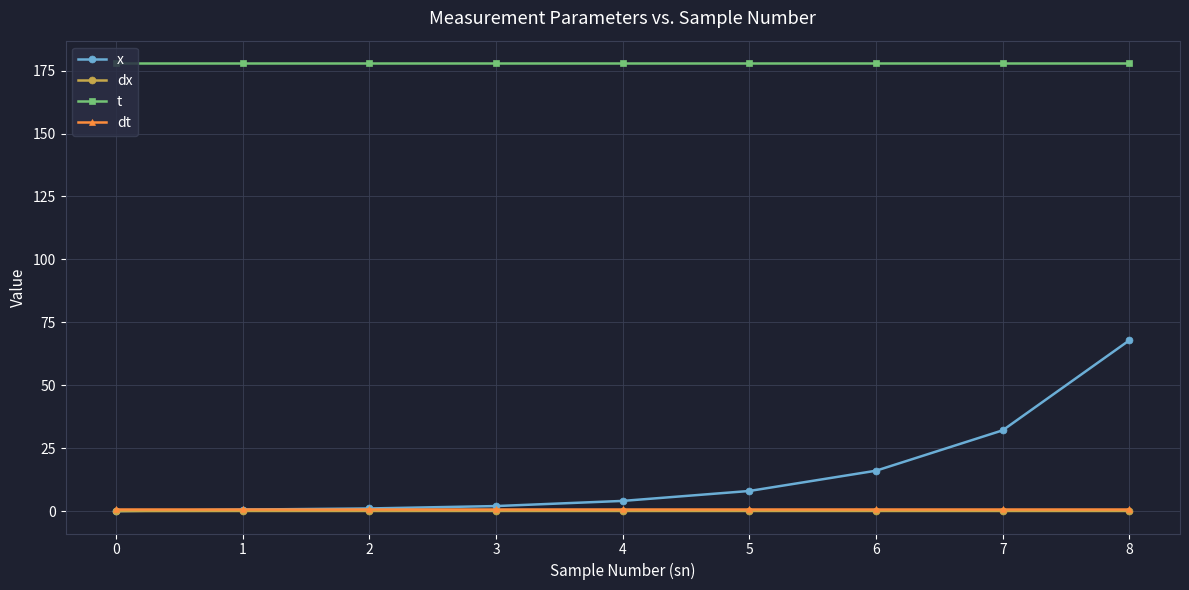

True or false: t and dt cross at least once.

False